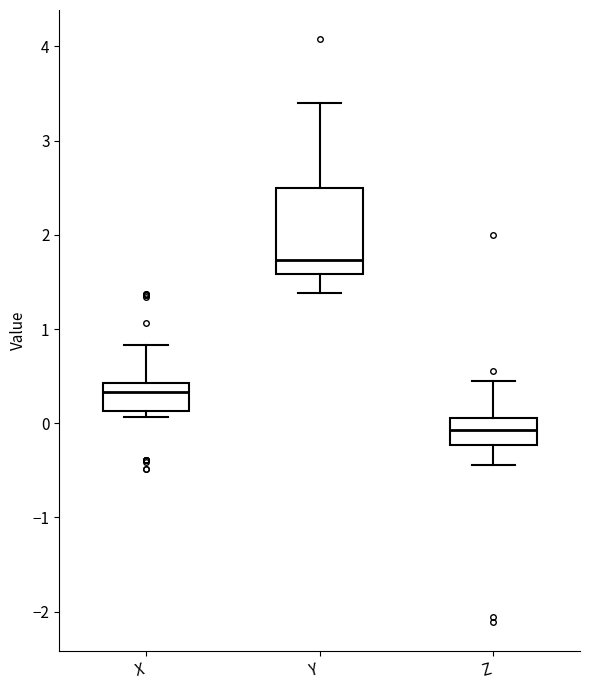

Reading left to right, transcribe this box plot: for each box, give where its median line is, the range the box spans, and where its two whiskers end, as read against the y-axis. The values are not printed on the chart, so give them approximately, as read against the axis.

X: median 0.3, box 0.1 to 0.4, whiskers 0.1 (just below the box's lower edge) to 0.8
Y: median 1.7, box 1.6 to 2.5, whiskers 1.4 to 3.4
Z: median -0.1, box -0.2 to 0.1, whiskers -0.4 to 0.4